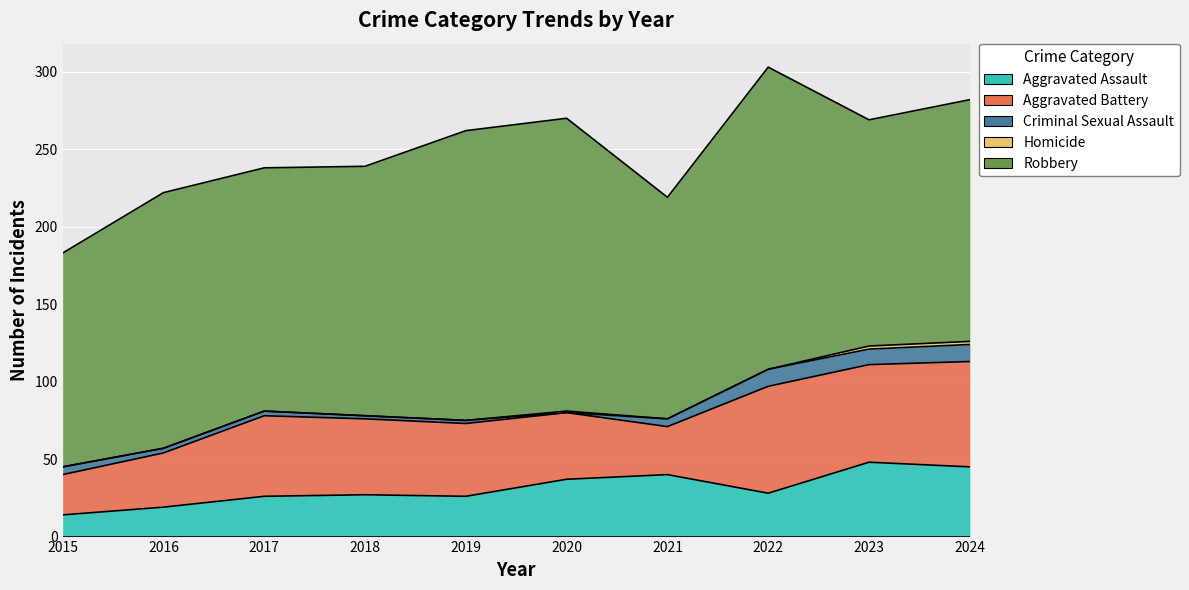

Reading left to right, transcribe all the data shown in this chart.

Aggravated Assault: 2015=14	2016=19	2017=26	2018=27	2019=26	2020=37	2021=40	2022=28	2023=48	2024=45
Aggravated Battery: 2015=26	2016=35	2017=52	2018=49	2019=47	2020=43	2021=31	2022=69	2023=63	2024=68
Criminal Sexual Assault: 2015=5	2016=3	2017=3	2018=2	2019=2	2020=0	2021=5	2022=11	2023=10	2024=11
Homicide: 2015=0	2016=0	2017=0	2018=0	2019=0	2020=1	2021=0	2022=0	2023=2	2024=2
Robbery: 2015=138	2016=165	2017=157	2018=161	2019=187	2020=189	2021=143	2022=195	2023=146	2024=156